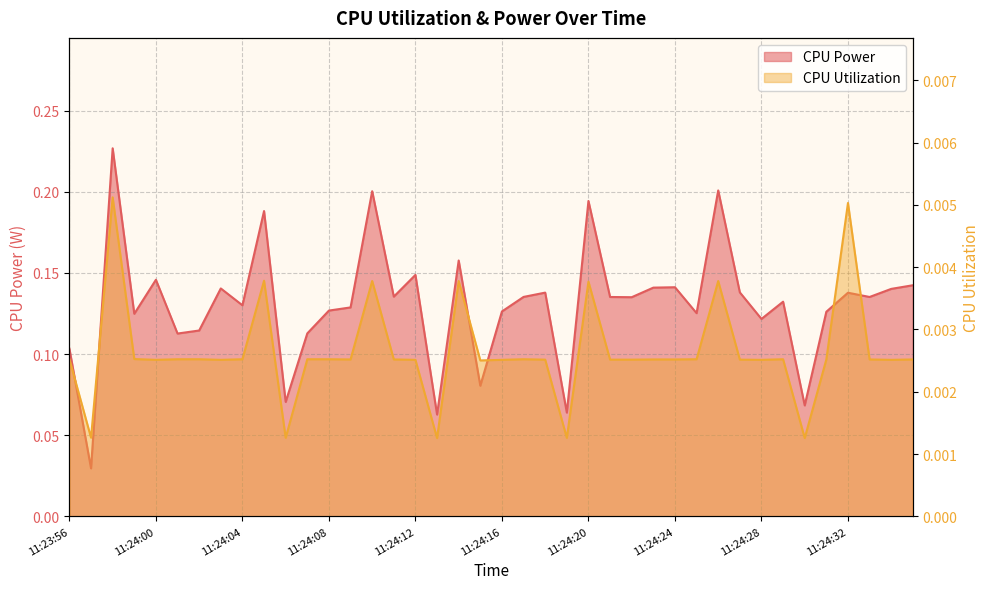

The CPU Utilization series shows 0.0 at 11:24:17. True or false?

True